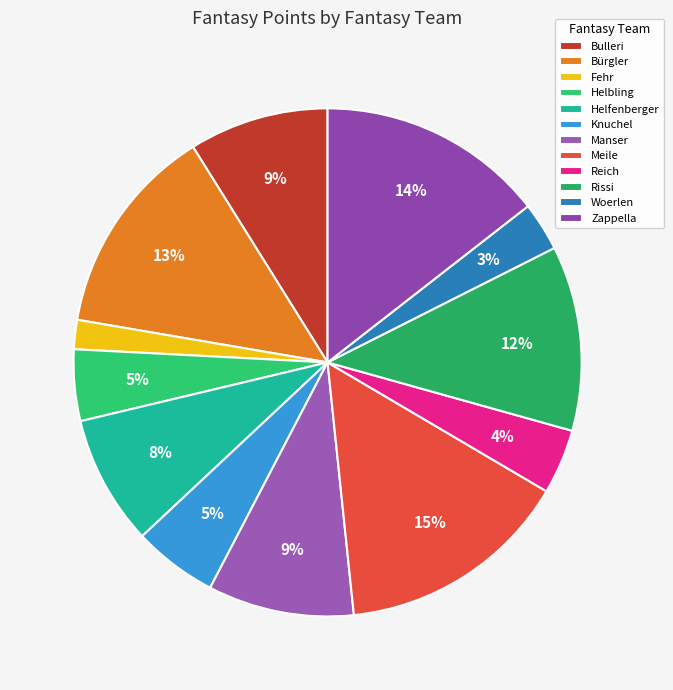

Rank the categories by value from highest to lowest.

Meile, Zappella, Bürgler, Rissi, Manser, Bulleri, Helfenberger, Knuchel, Helbling, Reich, Woerlen, Fehr